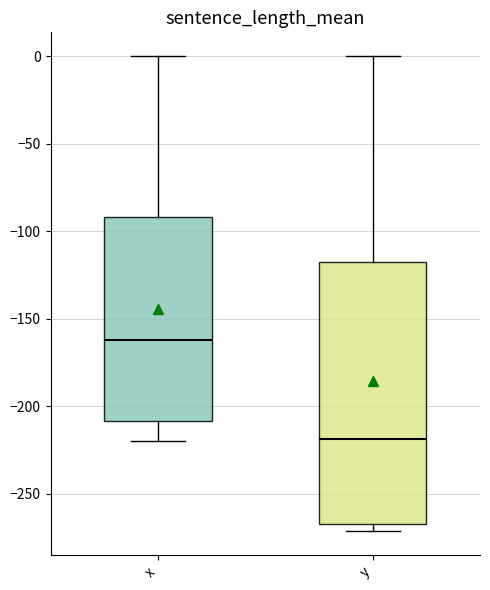

Which box is the tallest, from its lower edge to its upper edge?

y